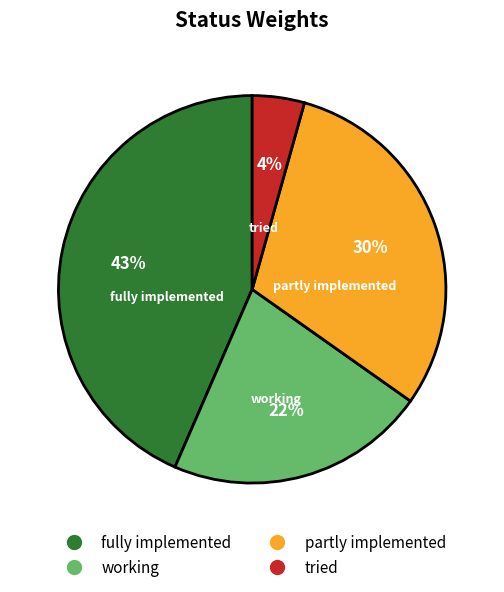

True or false: fully implemented accounts for 51% of the total.

False